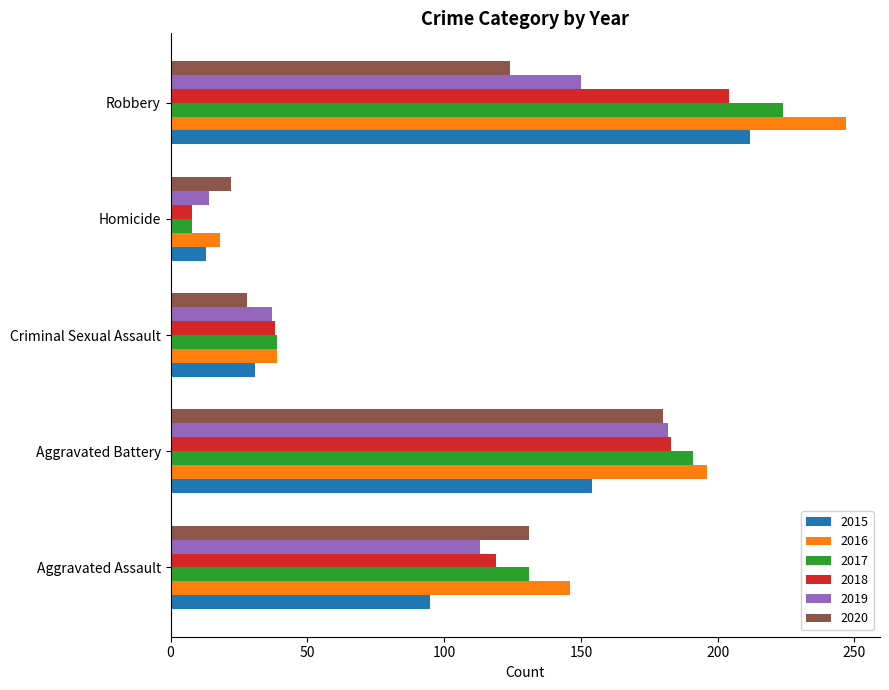

The value of 2019 at Robbery is 150. True or false?

True